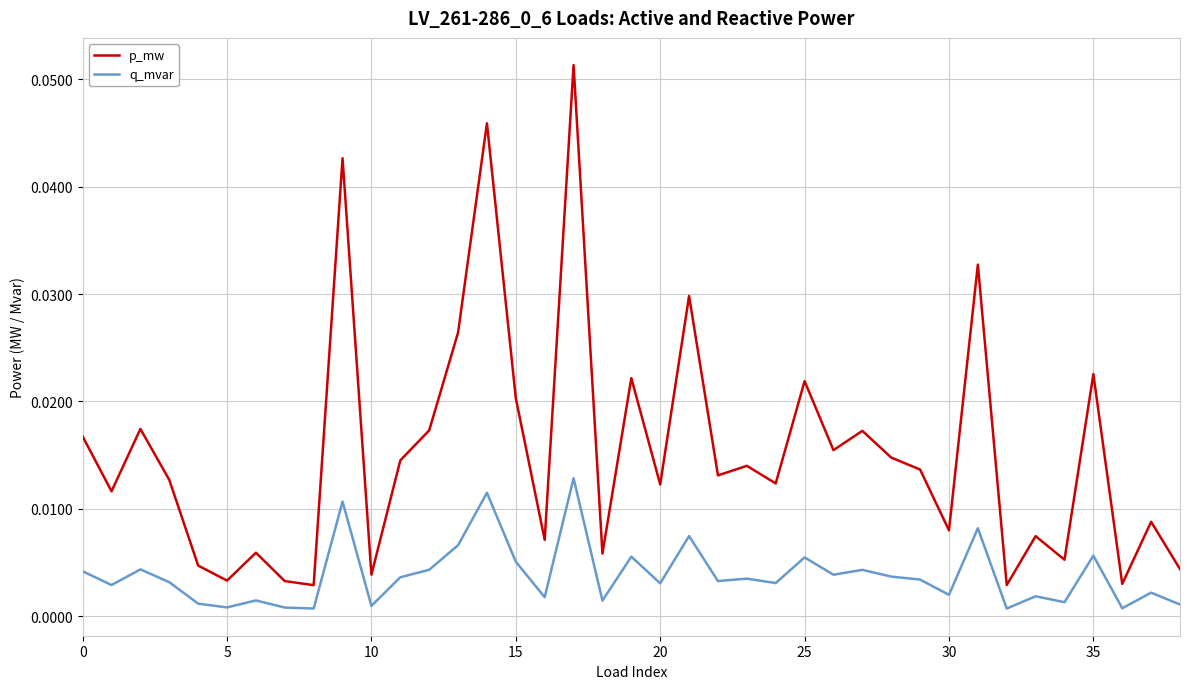

Which series has the largest total across all categories?

p_mw